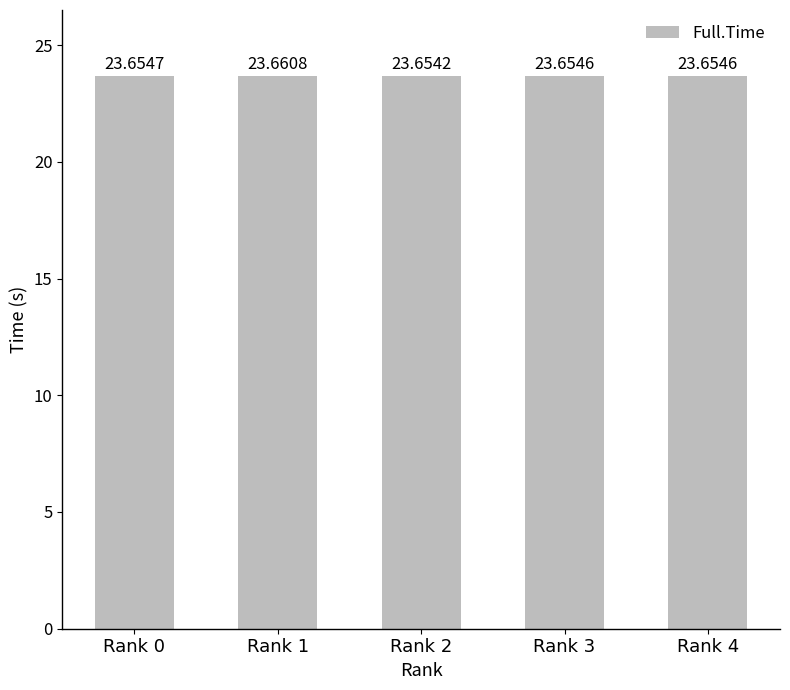

Between Rank 4 and Rank 2, which is larger?

Rank 4